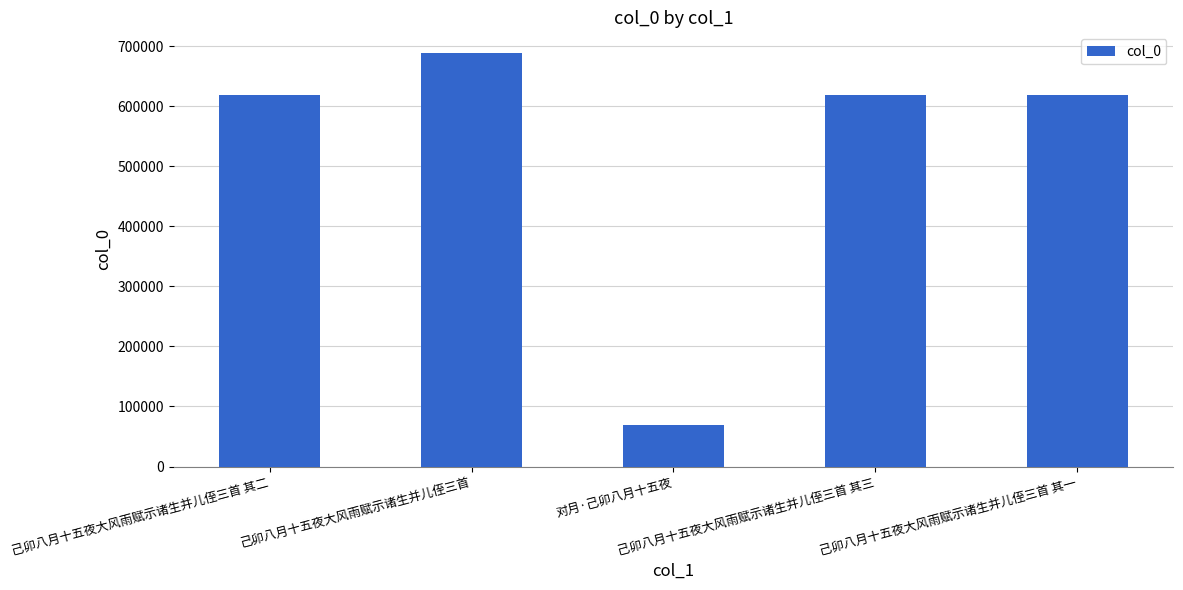

What is the difference between the values at 己卯八月十五夜大风雨赋示诸生并儿侄三首 其三 and 己卯八月十五夜大风雨赋示诸生并儿侄三首?

70339